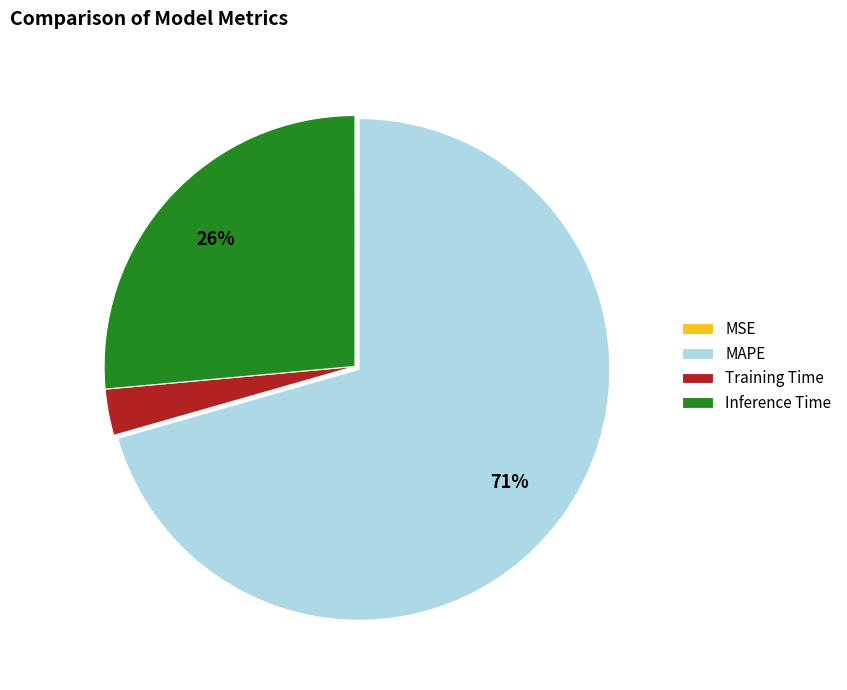

To the nearest percent, what is the average slice percentage?

25%